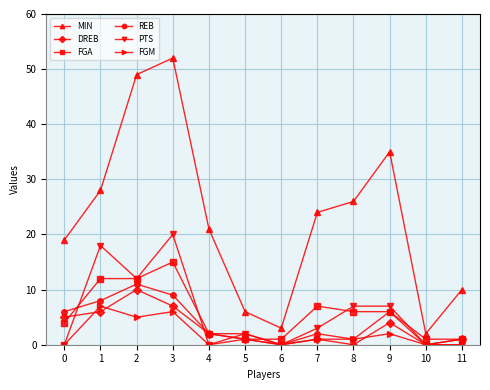

What is the sum of all MIN values?

275